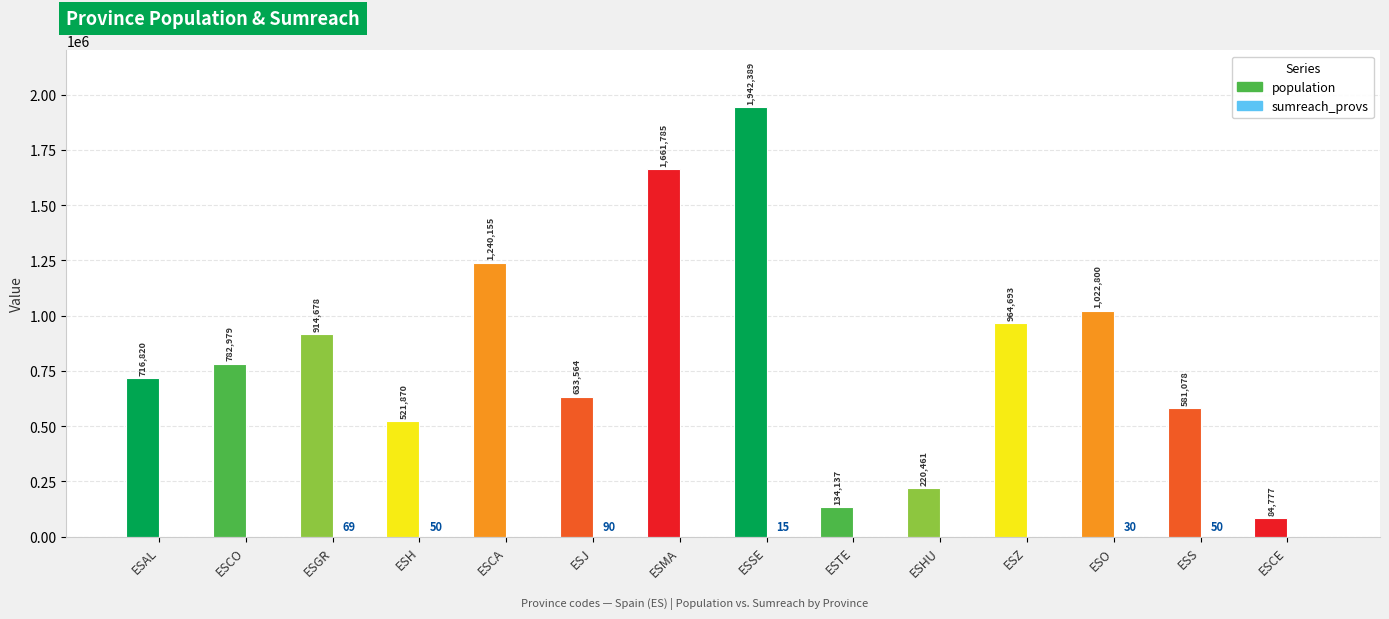

Read the population value at ESSE.

1942389